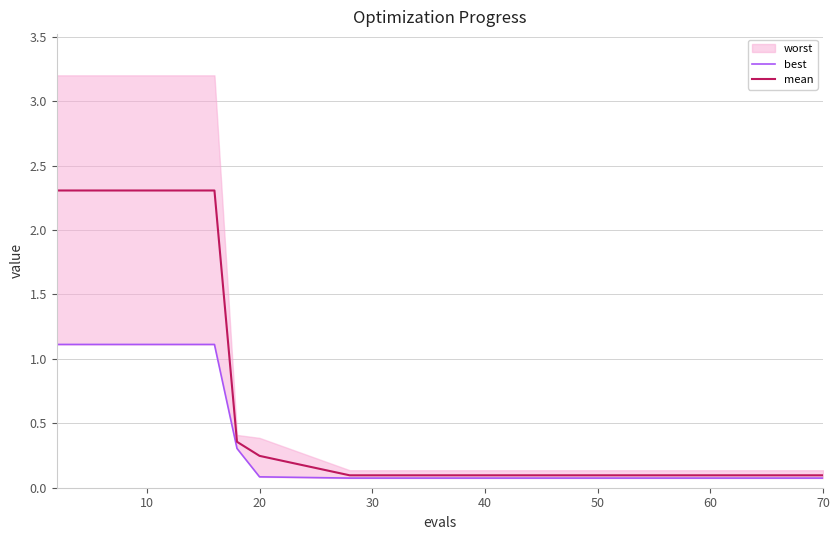

True or false: best and mean intersect in this chart.

False